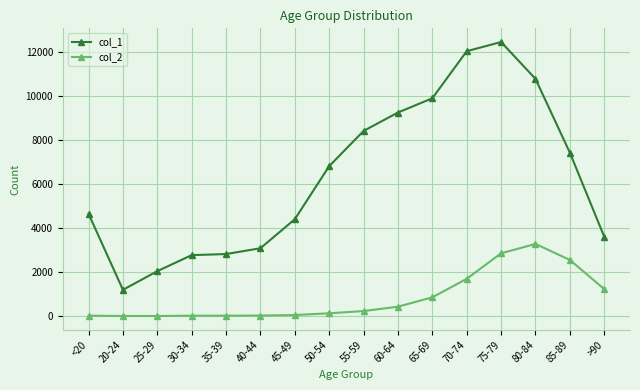

In col_2, how many points are lower than both neighbors (excluding endpoints)?

1